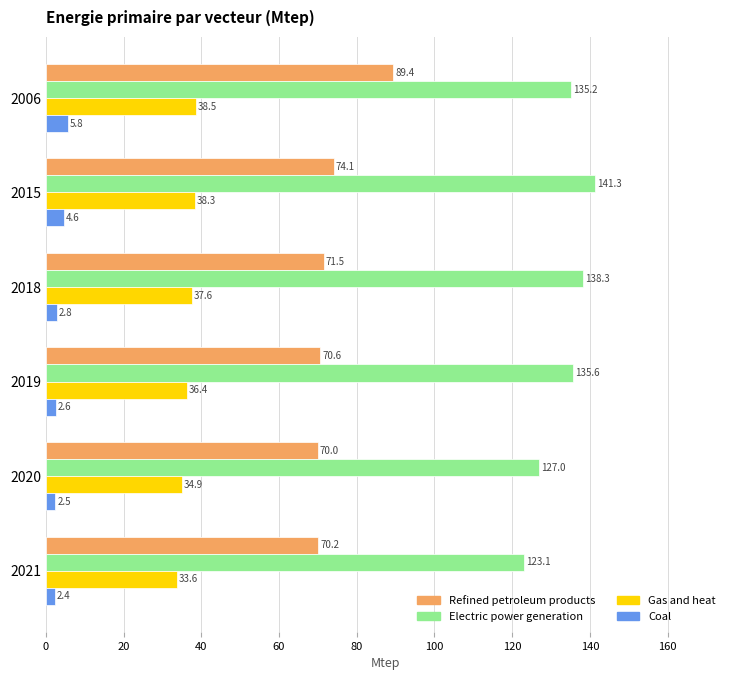

Which series has the widest spread of values?

Refined petroleum products